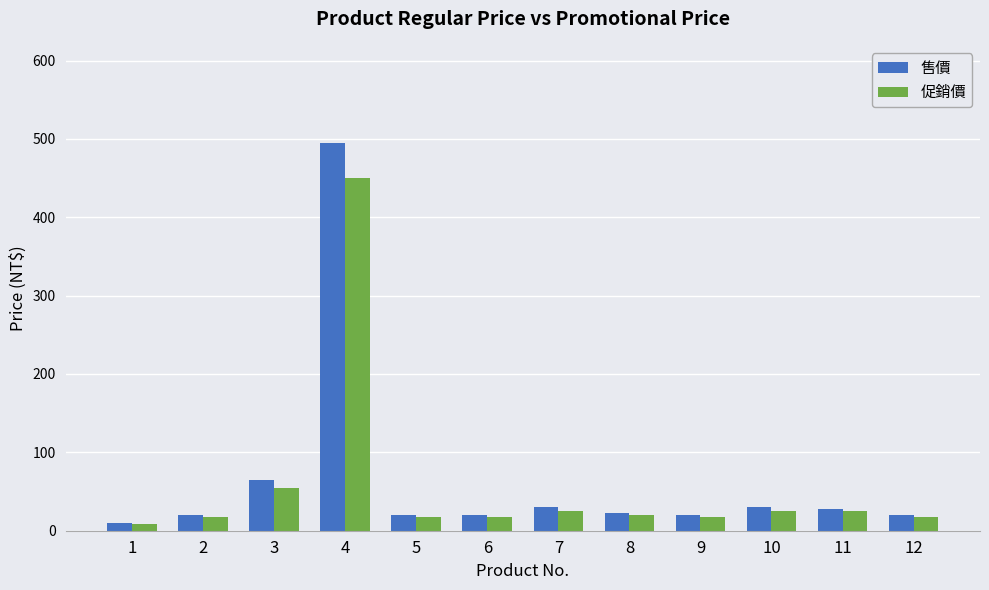

Rank the series by their maximum value, from lowest to highest.

促銷價, 售價